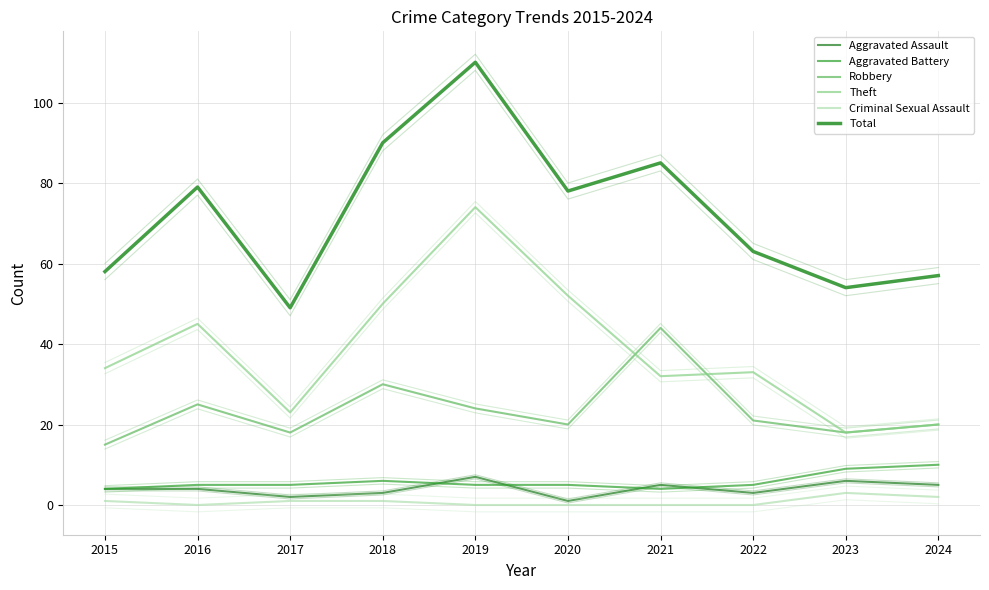

What is the lowest value of the Robbery series?

15